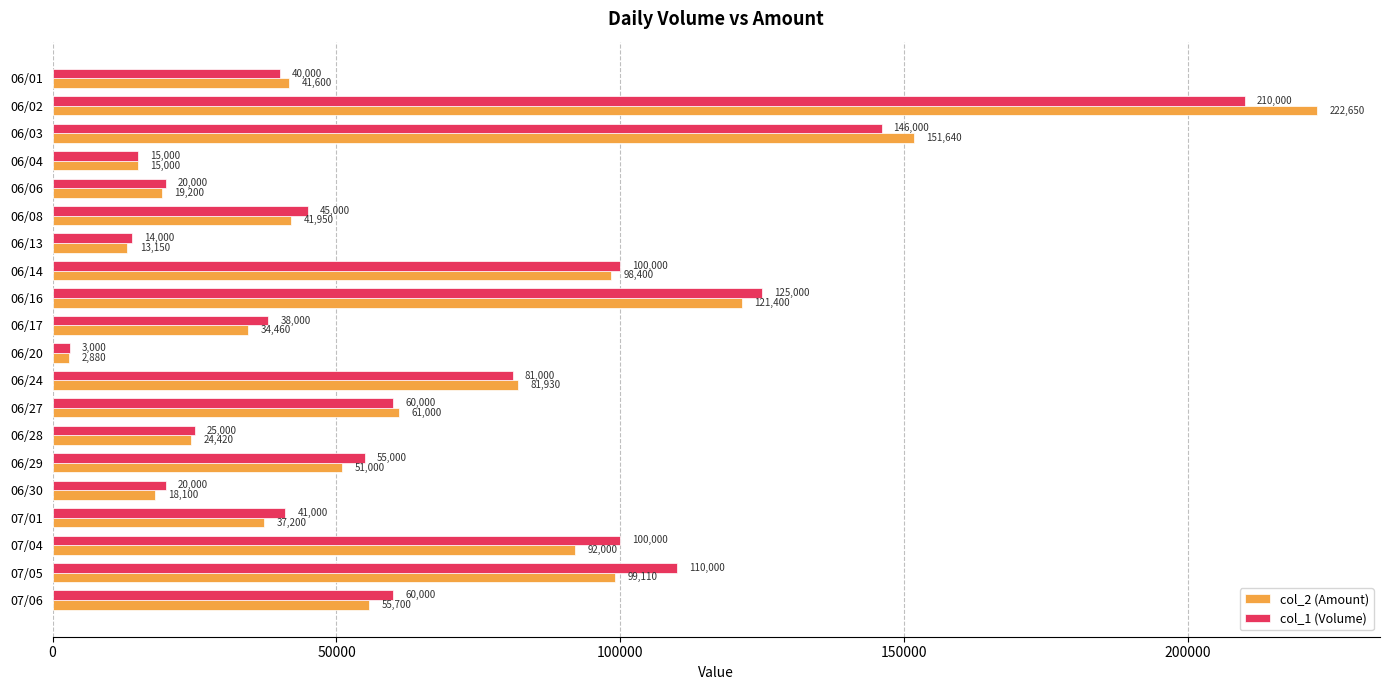

Which series changed the most between 06/14 and 06/30?

col_2 (Amount)